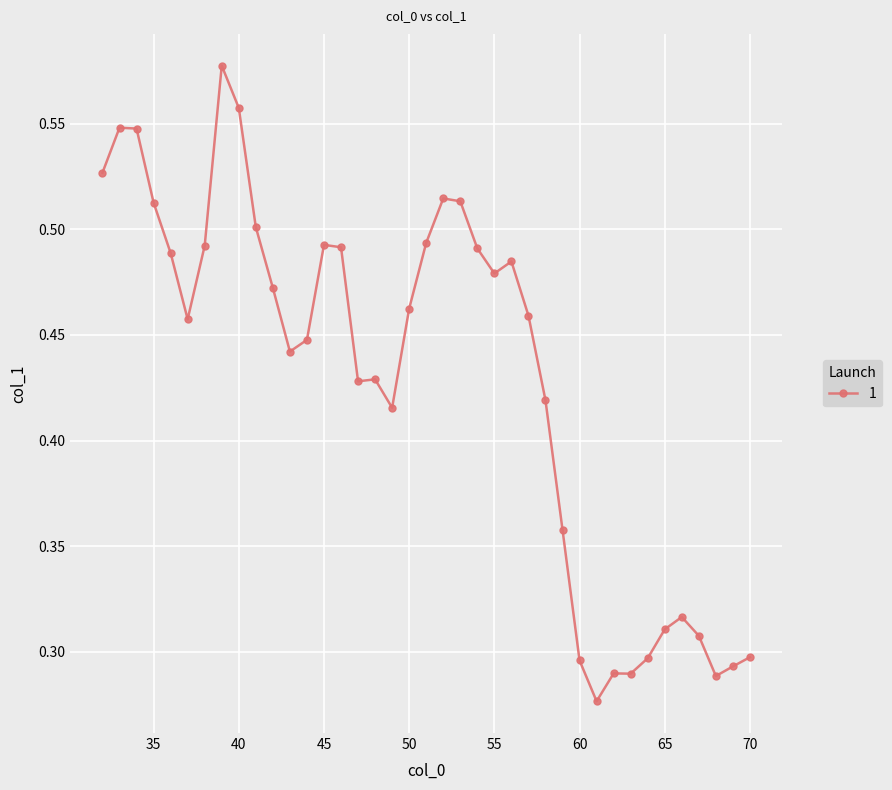

True or false: the data has more than 1 interior local peaks.

True